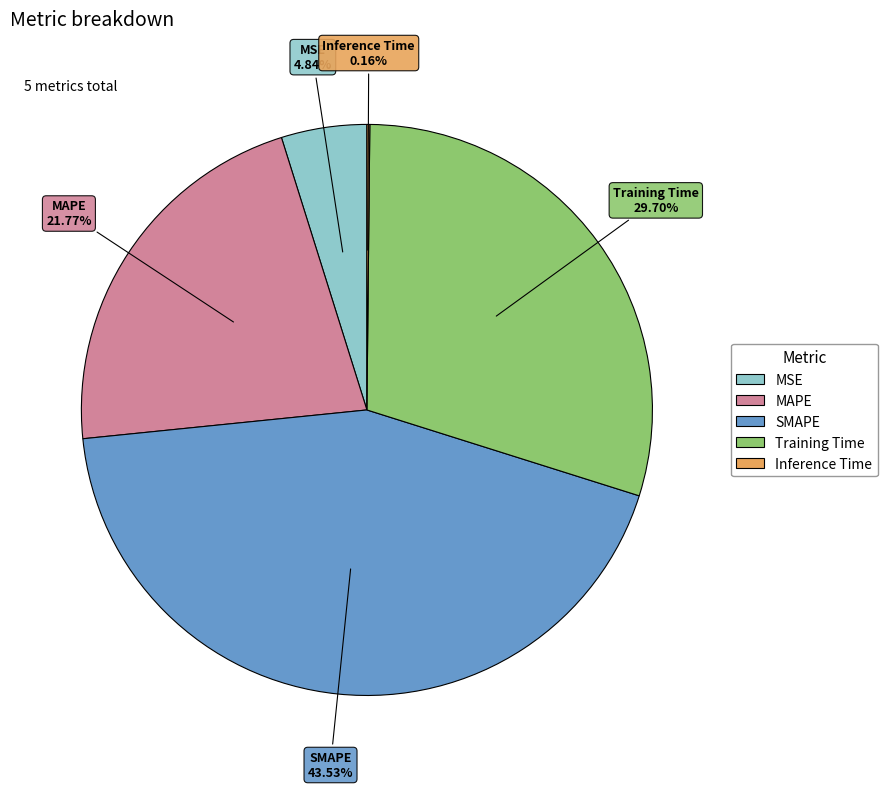

What percentage is NOT represented by SMAPE?

56.5%